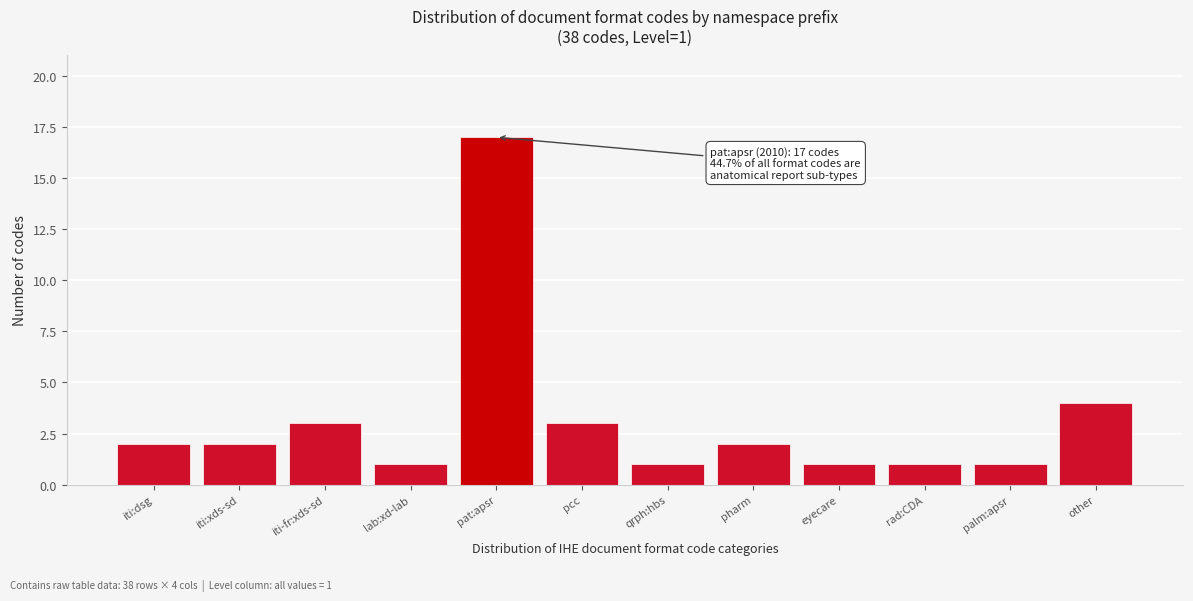

Reading left to right, transcribe all the data shown in this chart.

iti:dsg=2	iti:xds-sd=2	iti-fr:xds-sd=3	lab:xd-lab=1	pat:apsr=17	pcc=3	qrph:hbs=1	pharm=2	eyecare=1	rad:CDA=1	palm:apsr=1	other=4